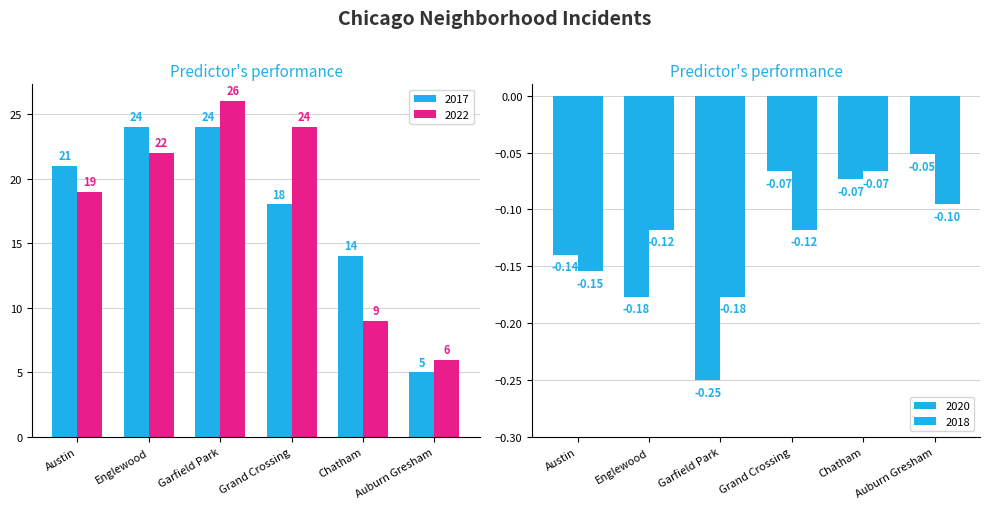

Which has a higher value, Chatham or Grand Crossing?

Grand Crossing